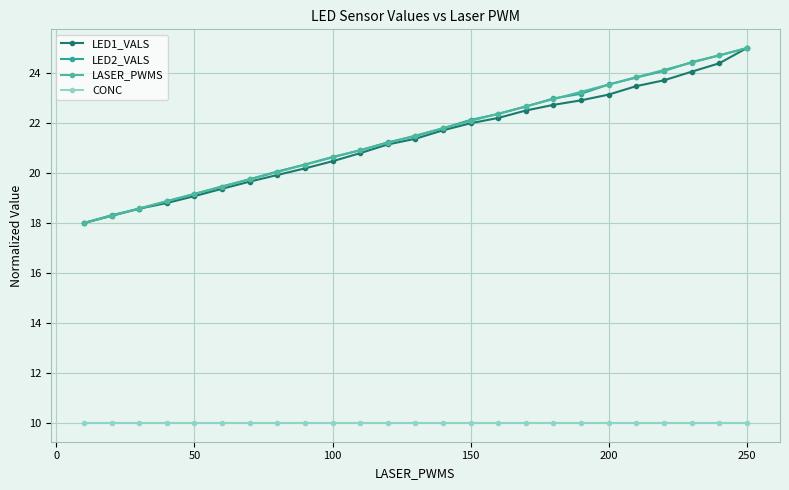

Does the chart have visible grid lines?

Yes